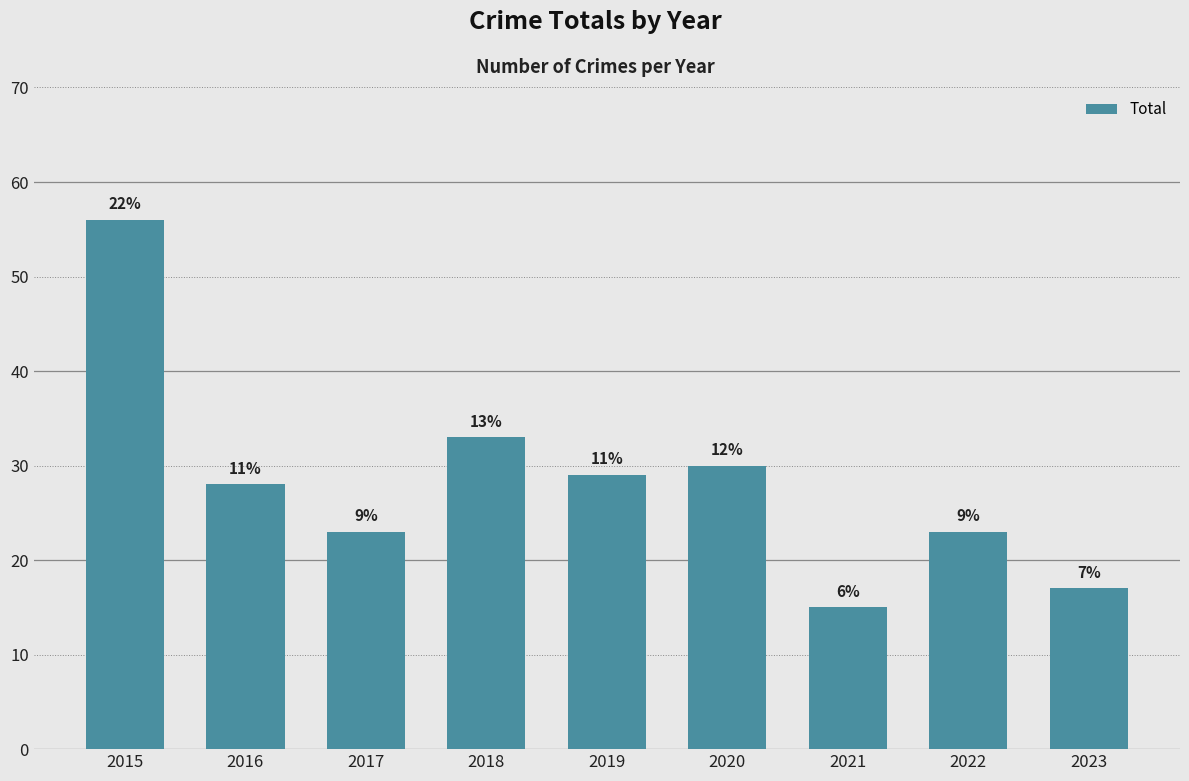

Reading left to right, what are all the values shown in this chart?

56	28	23	33	29	30	15	23	17